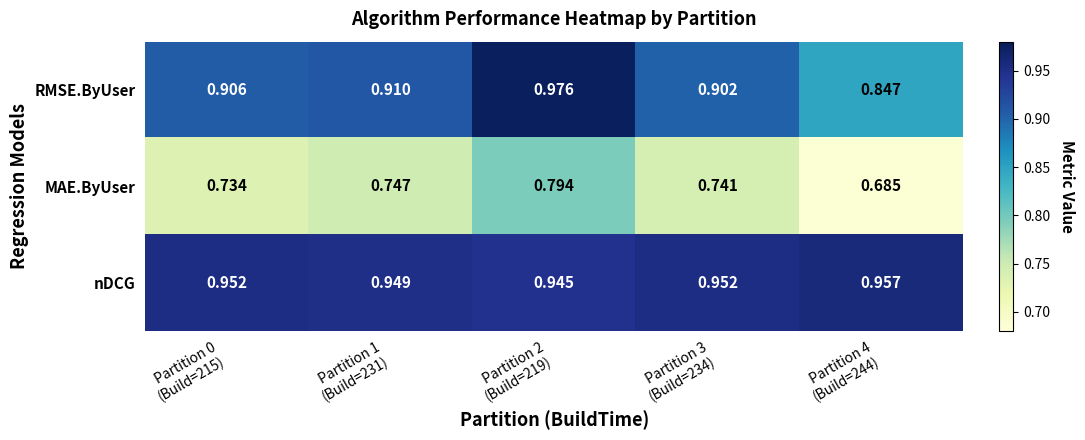

List the series in order of their overall mean, highest first.

nDCG, RMSE.ByUser, MAE.ByUser